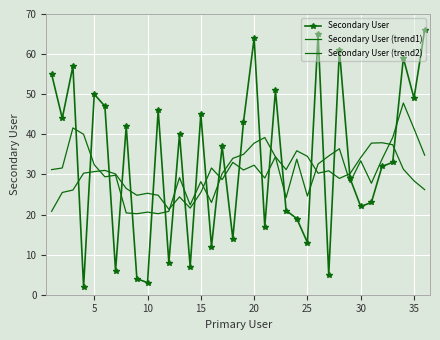

What is the difference between the maximum and minimum values in the Secondary User series?

64.0